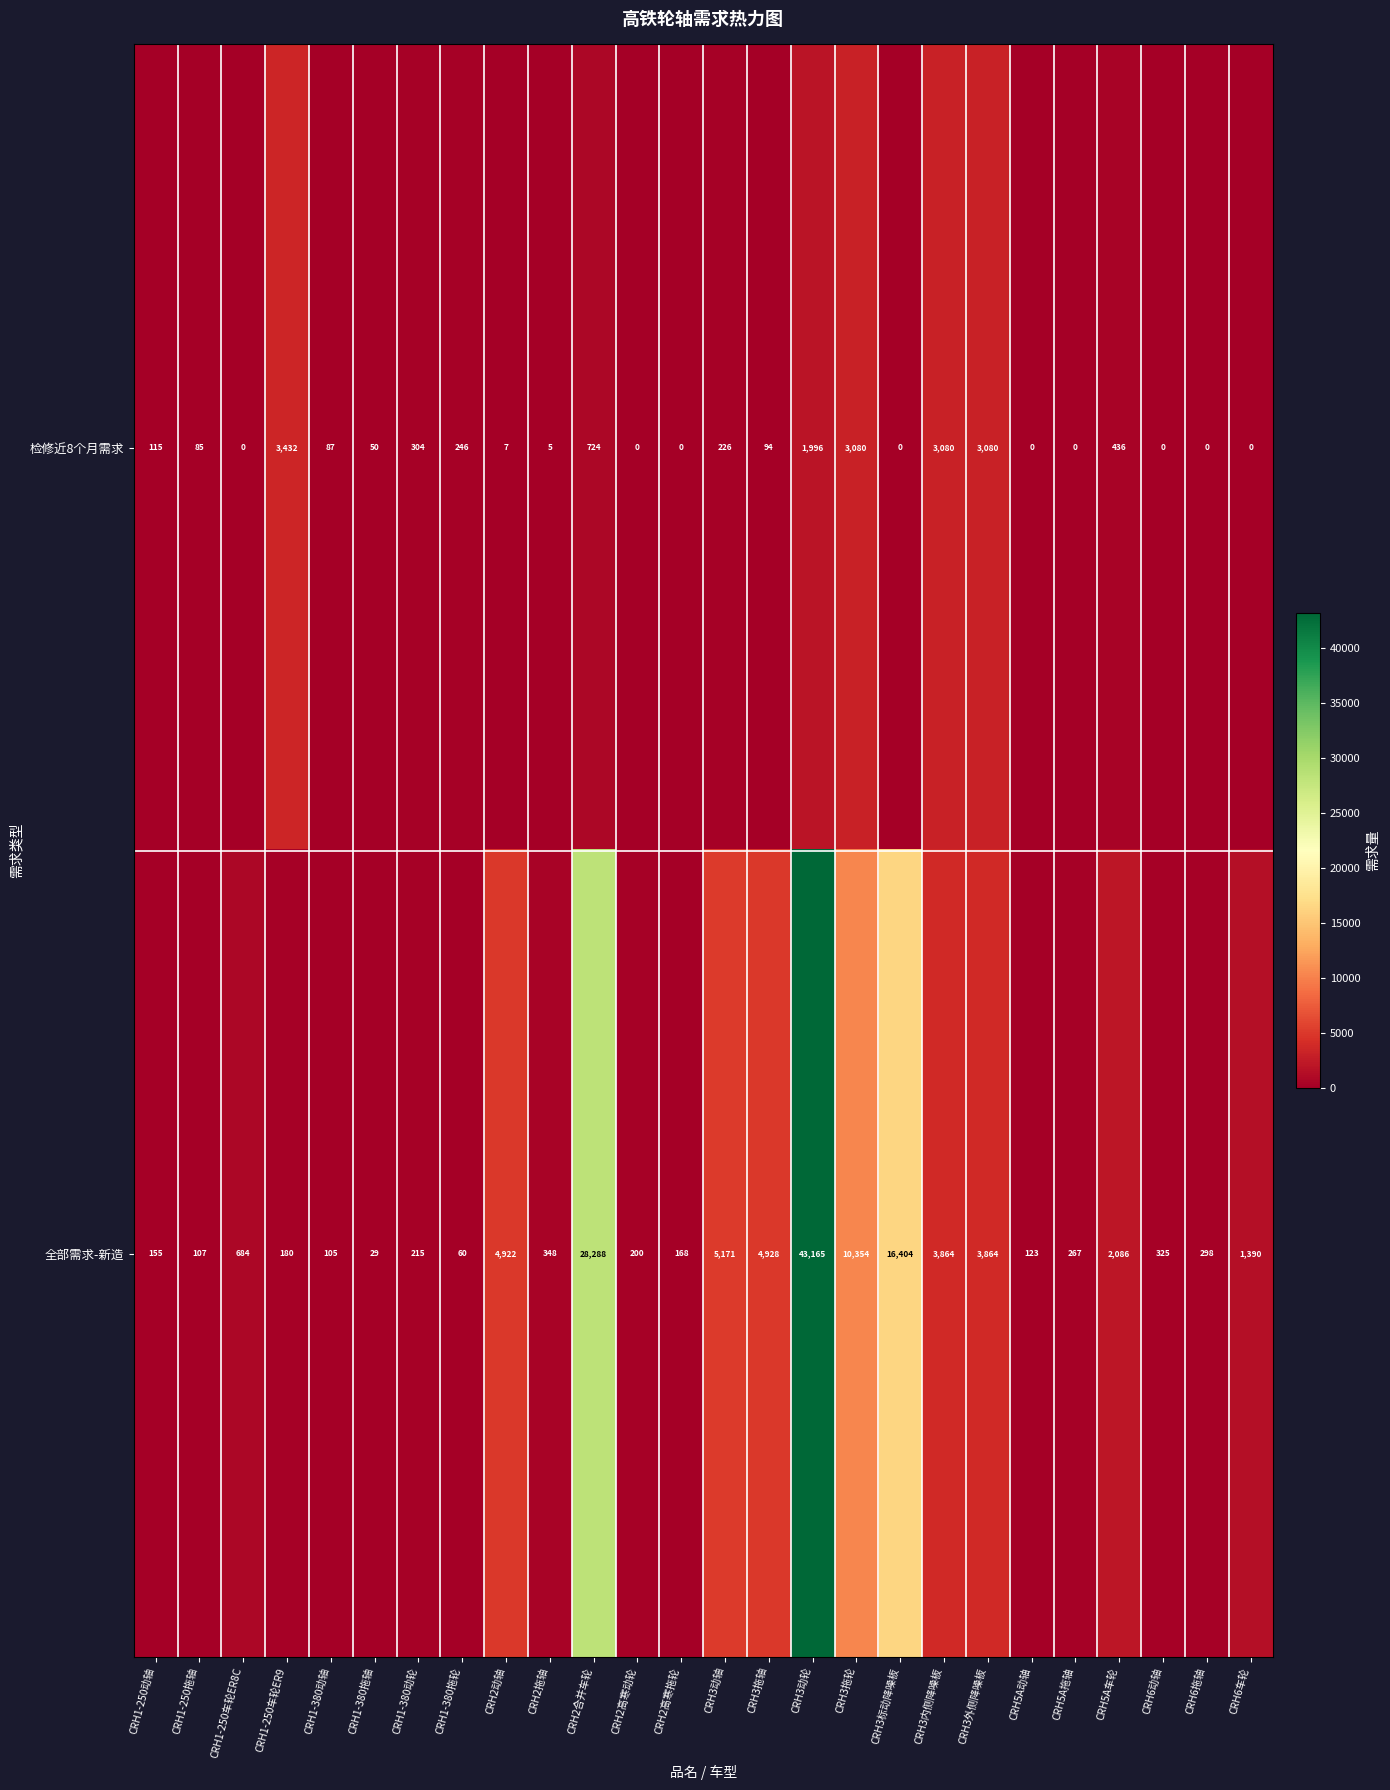

What is the difference between the maximum and minimum values in the 检修近8个月需求 series?

3432